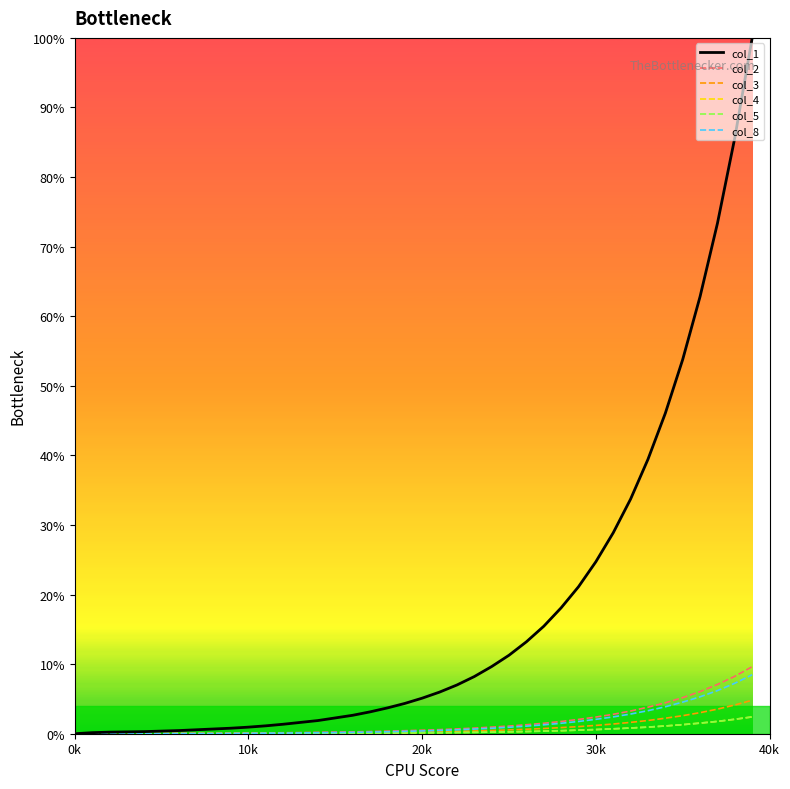

What is the greatest value displayed?

100.0